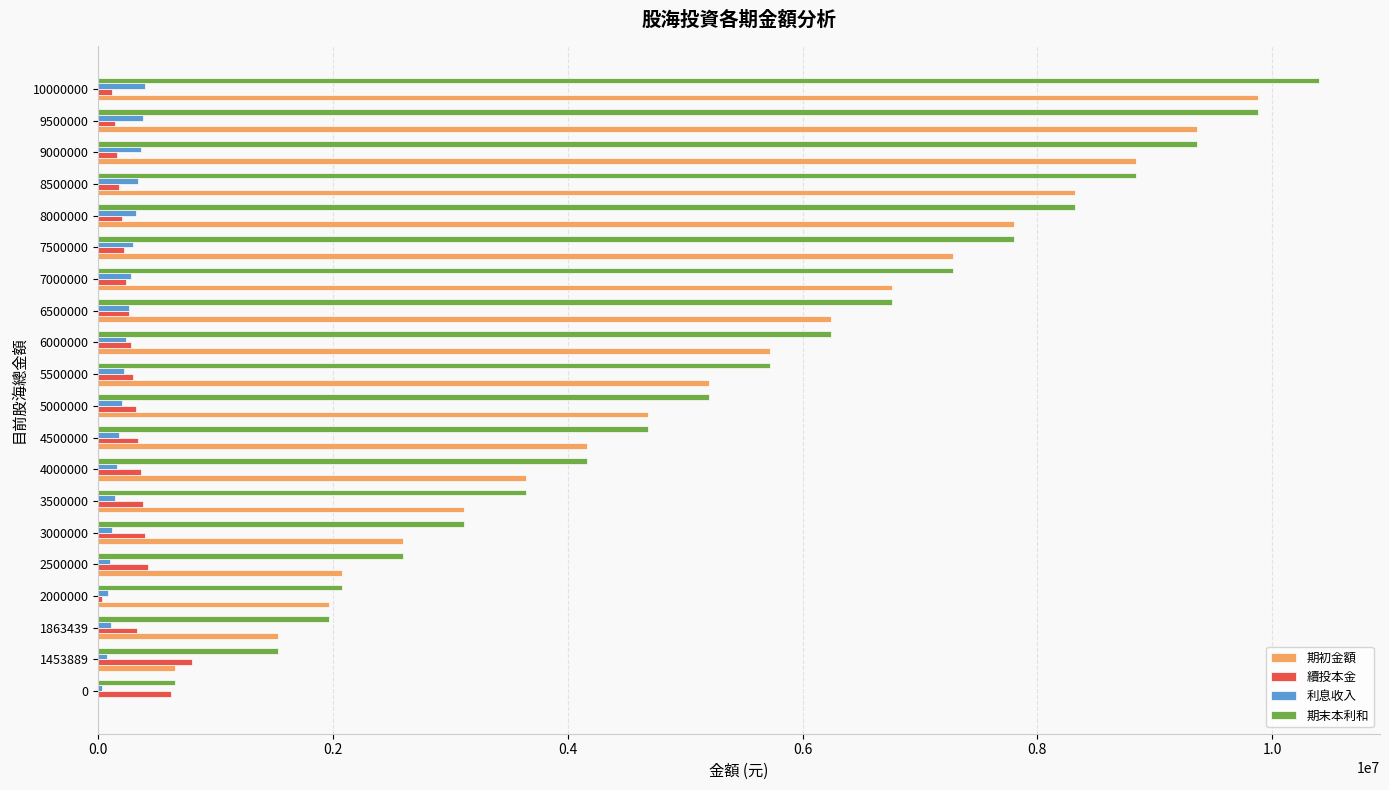

What is the sum of all 期末本利和 values?

110236447.7